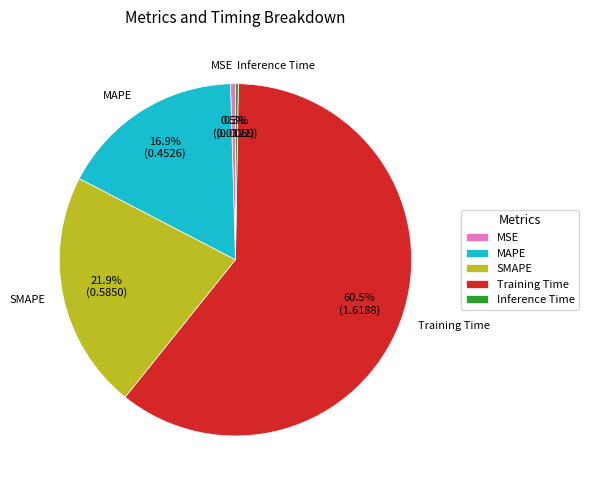

To the nearest percent, what is the difference between the Training Time and MSE slice percentages?

60%